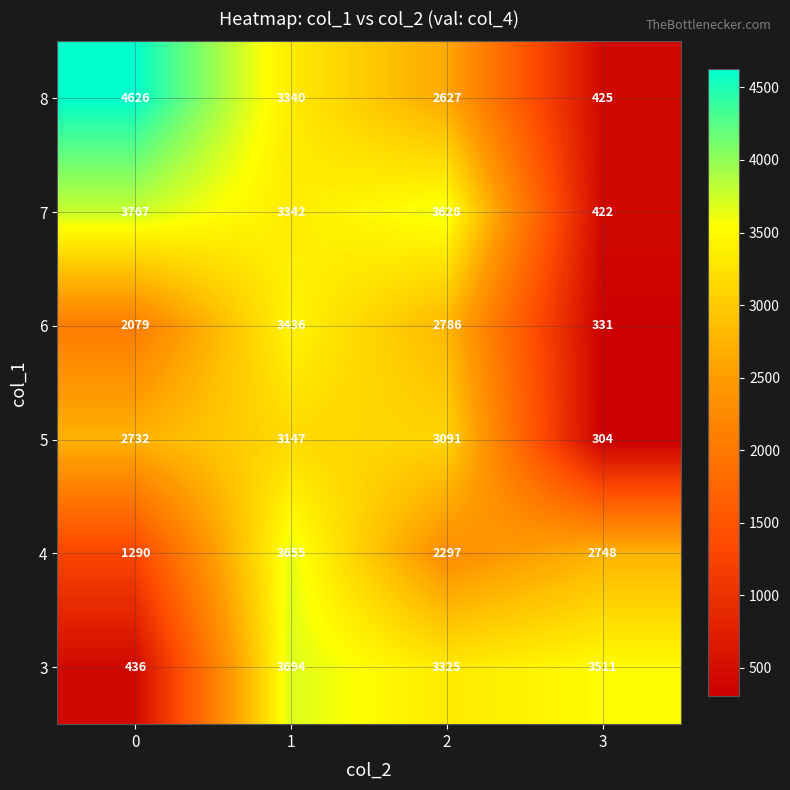

Reading right to left, list all the values displayed in this chart.

8: 425	2627	3340	4626
7: 422	3628	3342	3767
6: 331	2786	3436	2079
5: 304	3091	3147	2732
4: 2748	2297	3655	1290
3: 3511	3325	3694	436